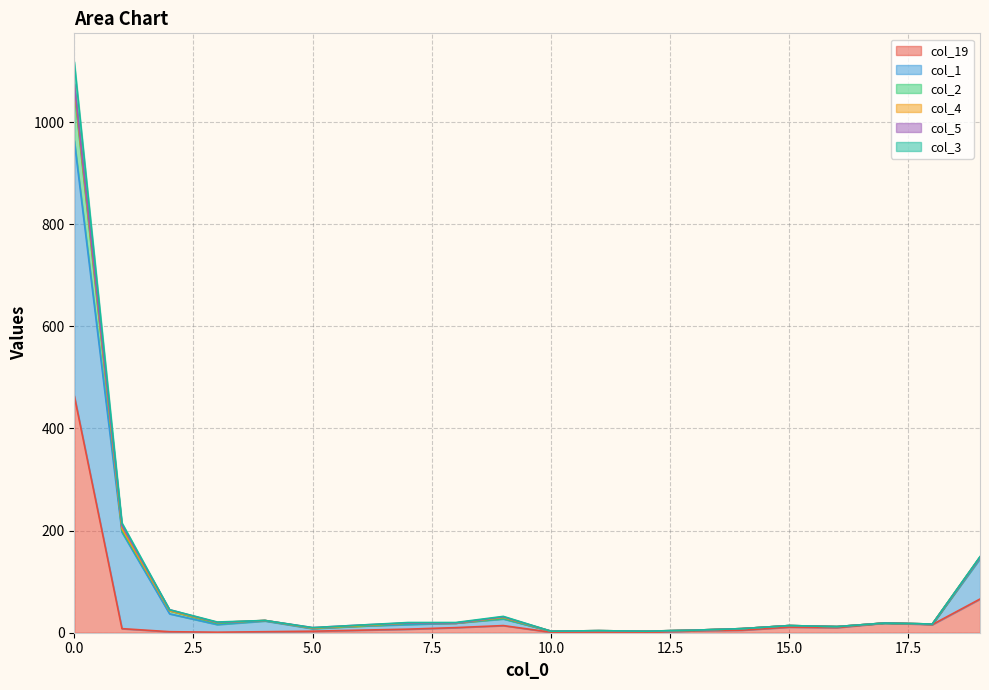

Count the number of categories in the chart.

20